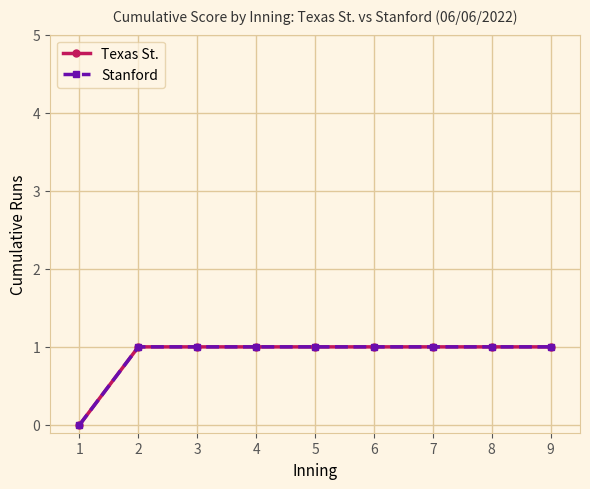

Is this an area chart (filled region under the line)?

No